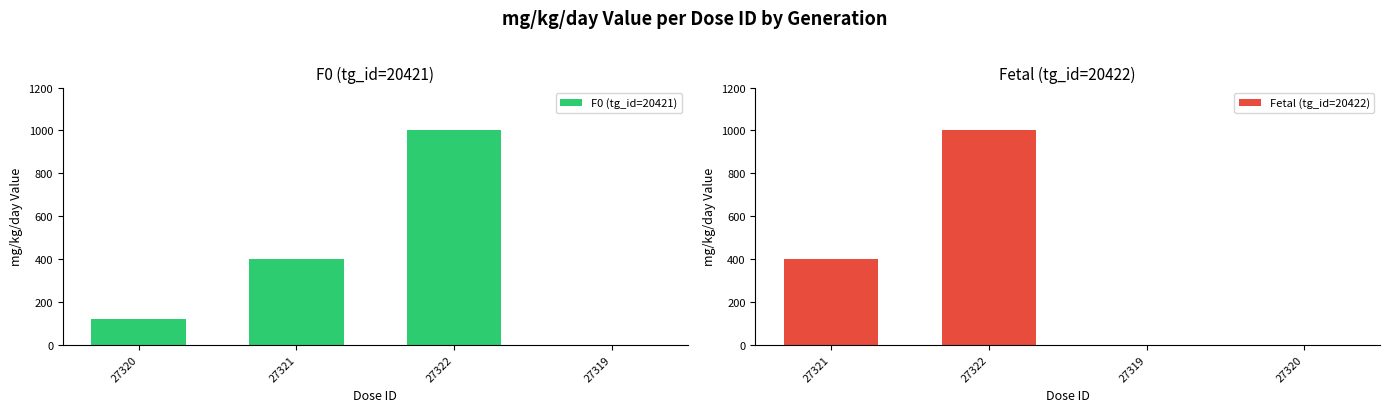

The F0 (tg_id=20421) series shows -496 at 27319. True or false?

False